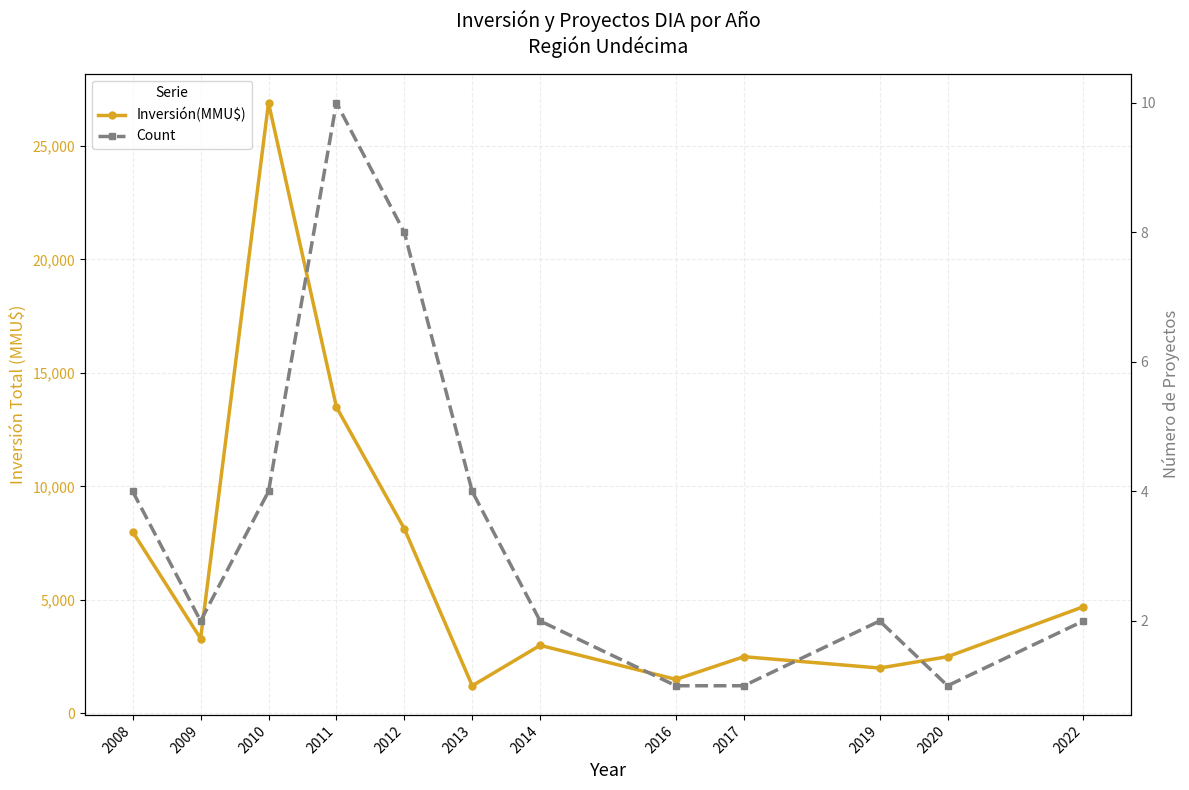

What are all the series names shown in the legend?

Inversión(MMU$), Count